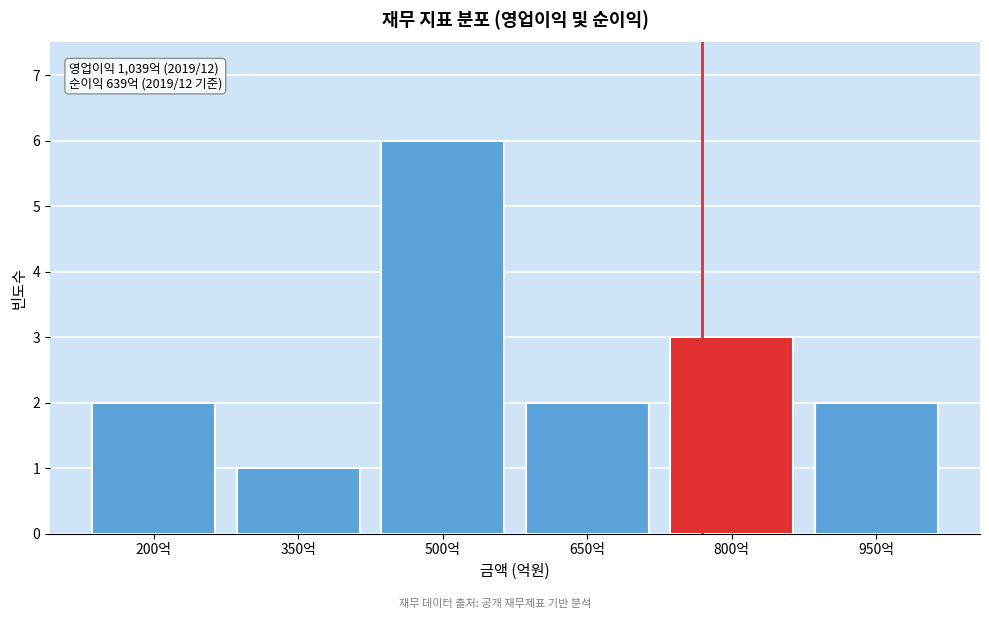

Reading right to left, extract all data points from this chart.

2	3	2	6	1	2